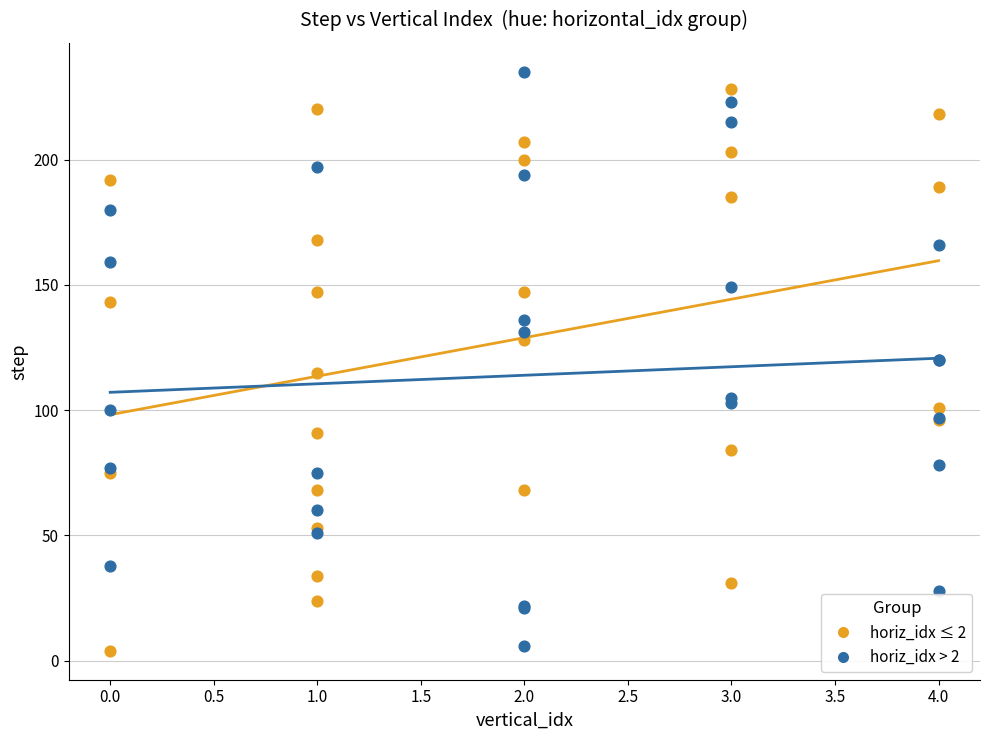

Which series has the largest Y range (max minus min)?

horiz_idx > 2